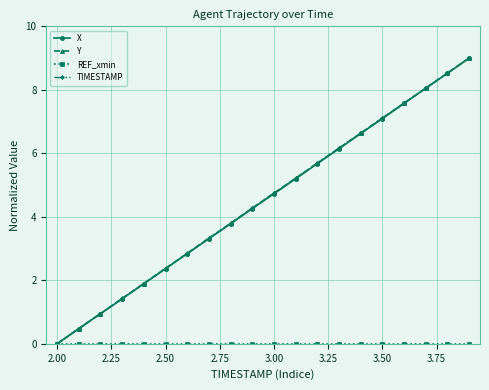

True or false: TIMESTAMP has more than 0 points higher than both neighbors.

False